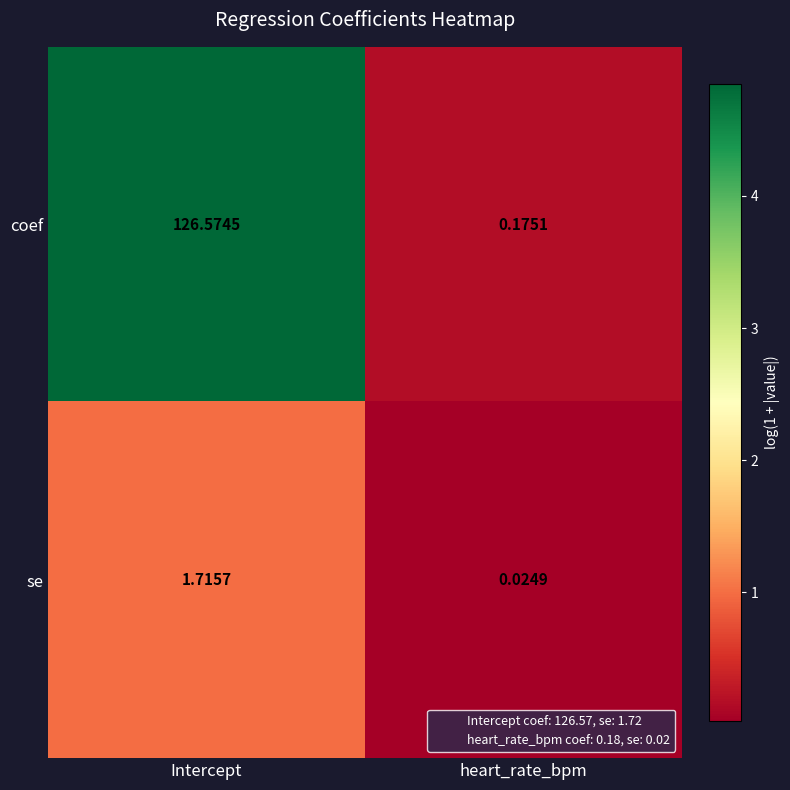

Which label corresponds to the largest value in the chart?

Intercept